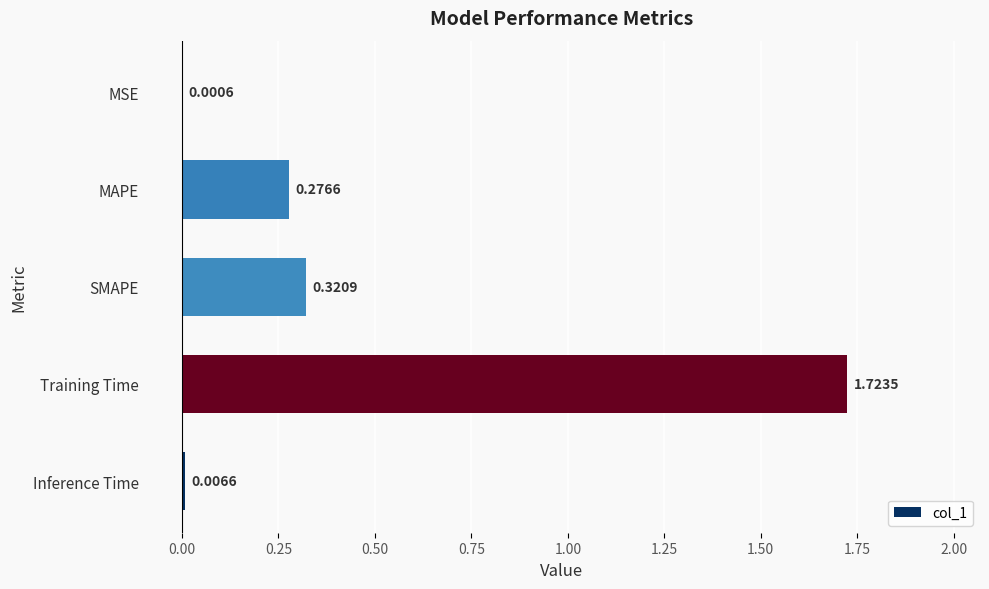

Where is the data nearest to the value 0?

MSE